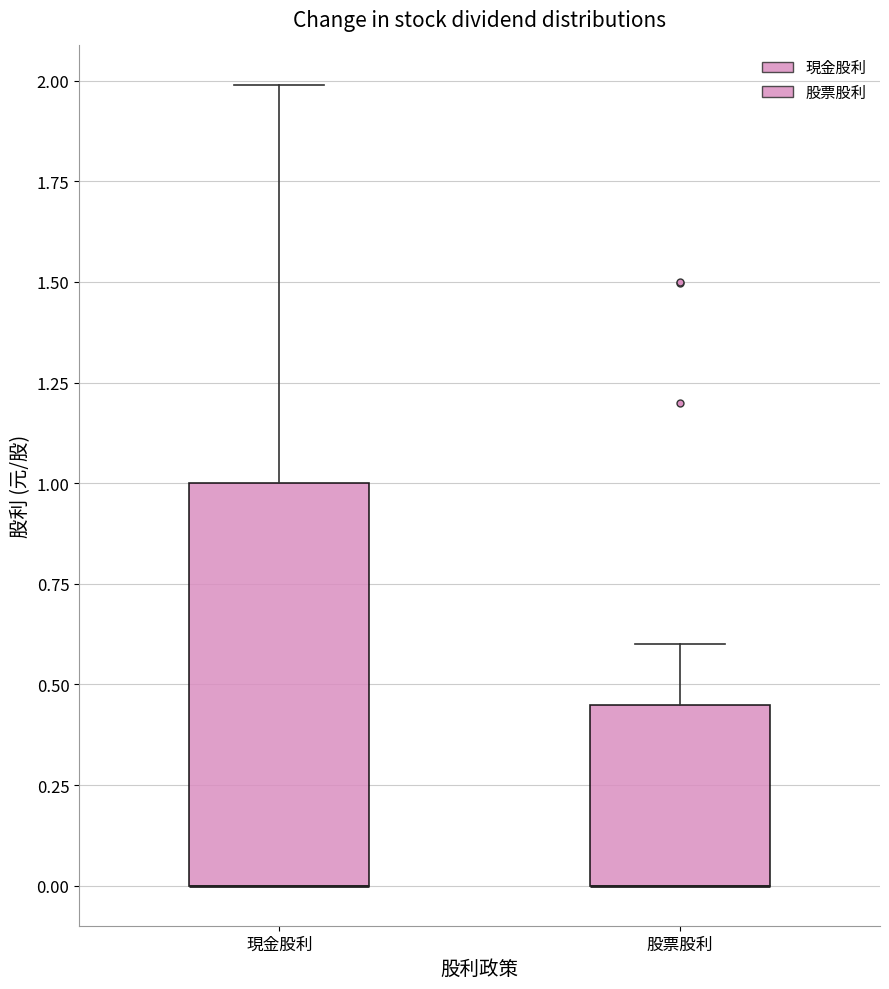

Which box is the tallest, from its lower edge to its upper edge?

現金股利